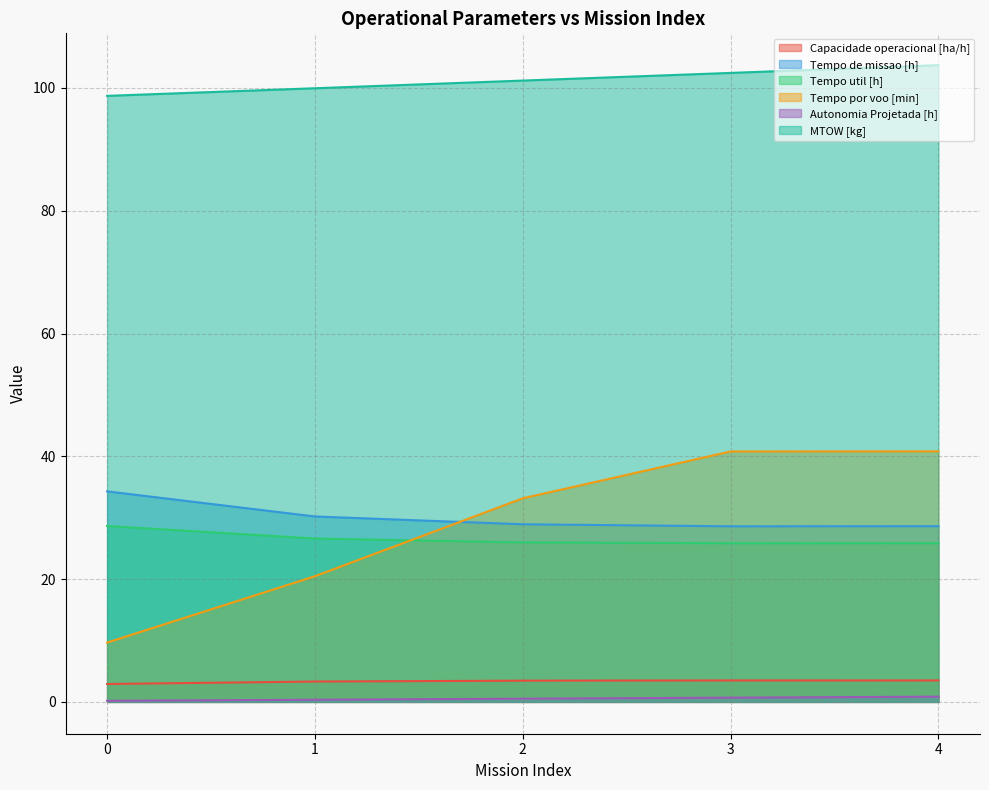

At 3, list the series in order from largest to smallest.

MTOW [kg], Tempo por voo [min], Tempo de missao [h], Tempo util [h], Capacidade operacional [ha/h], Autonomia Projetada [h]